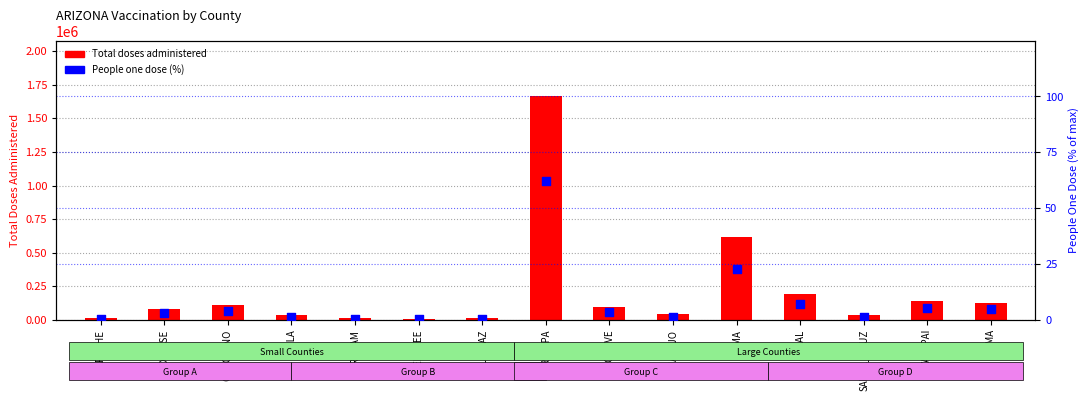

Is the value of Total doses administered at GRAHAM greater than the value of Total people one dose (%) at SANTA_CRUZ?

Yes